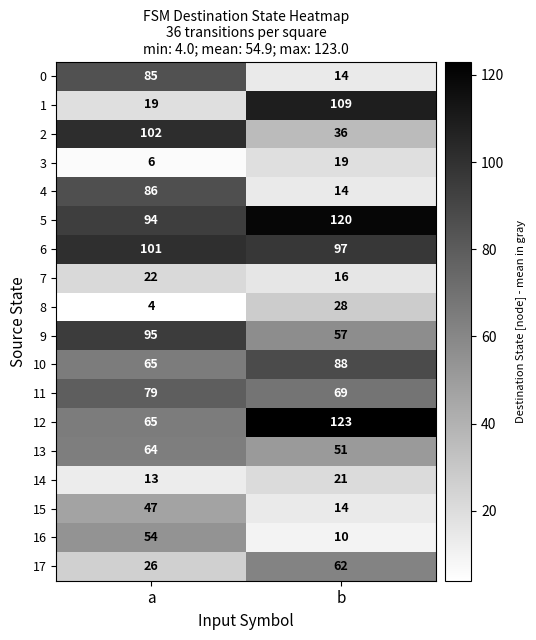

What is the spread (max minus min) of values at b?

113